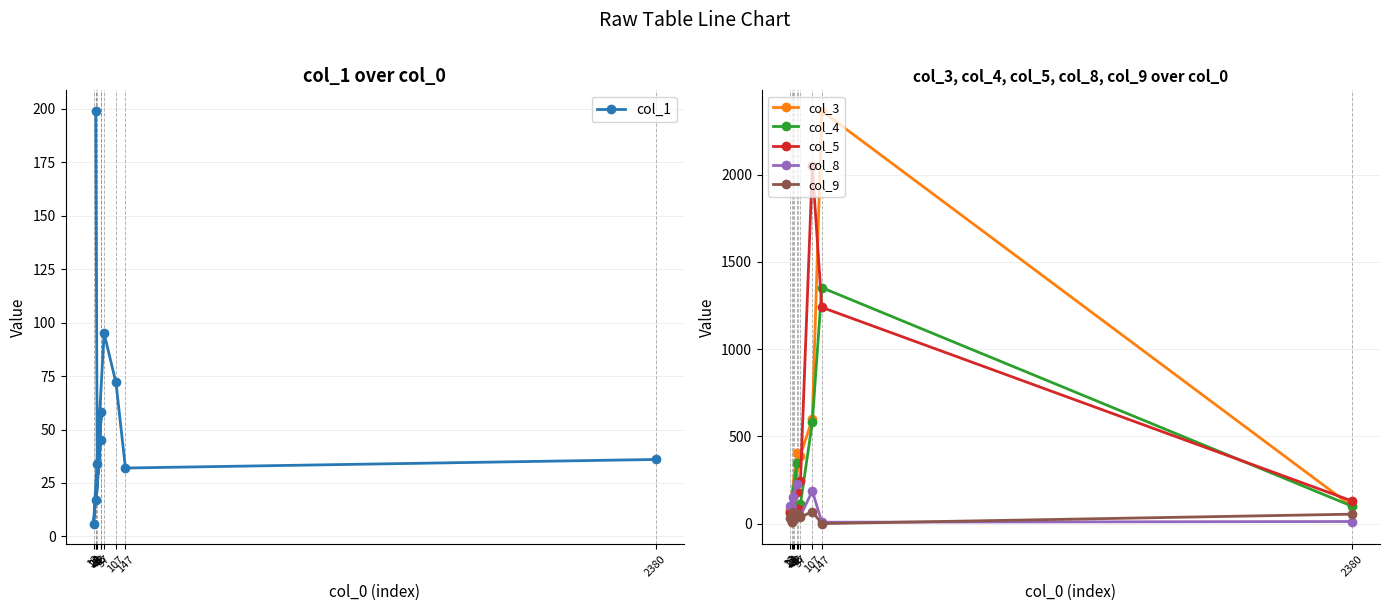

The value of col_5 at 42 is 61. True or false?

False